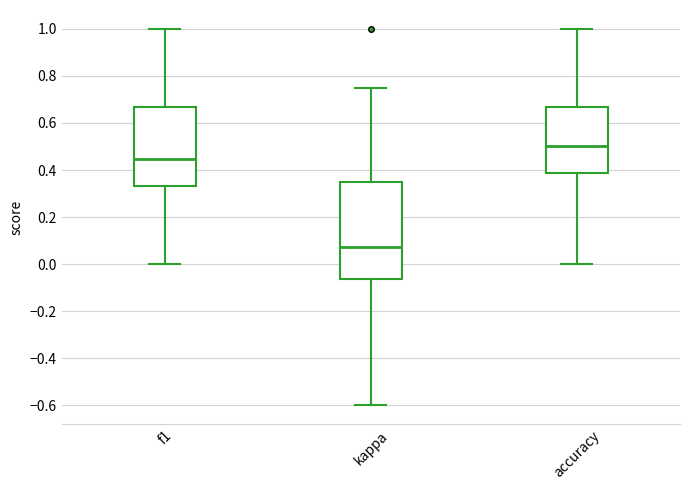

Which box is the tallest, from its lower edge to its upper edge?

kappa